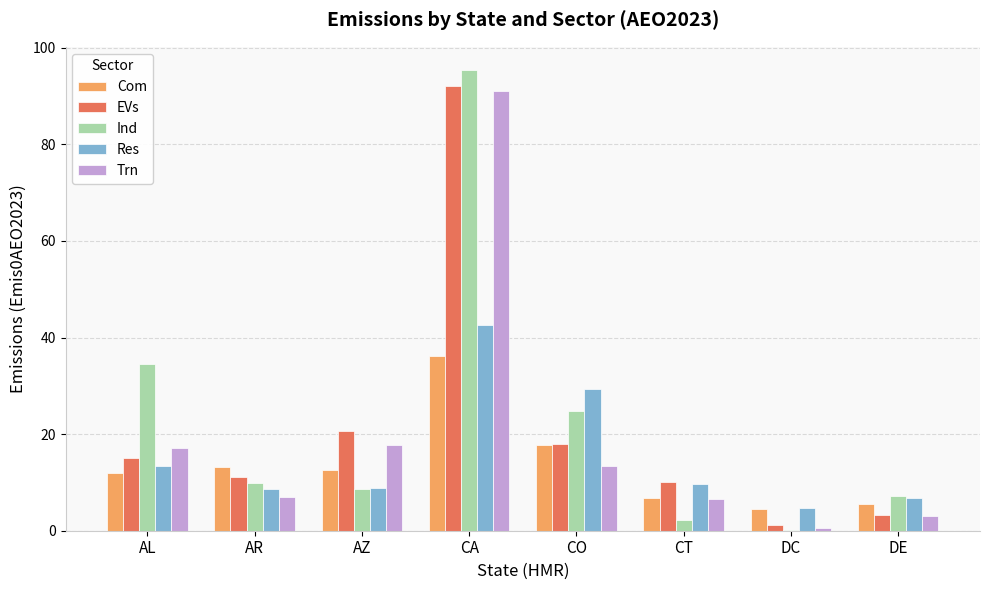

How many categories are shown in the chart?

8